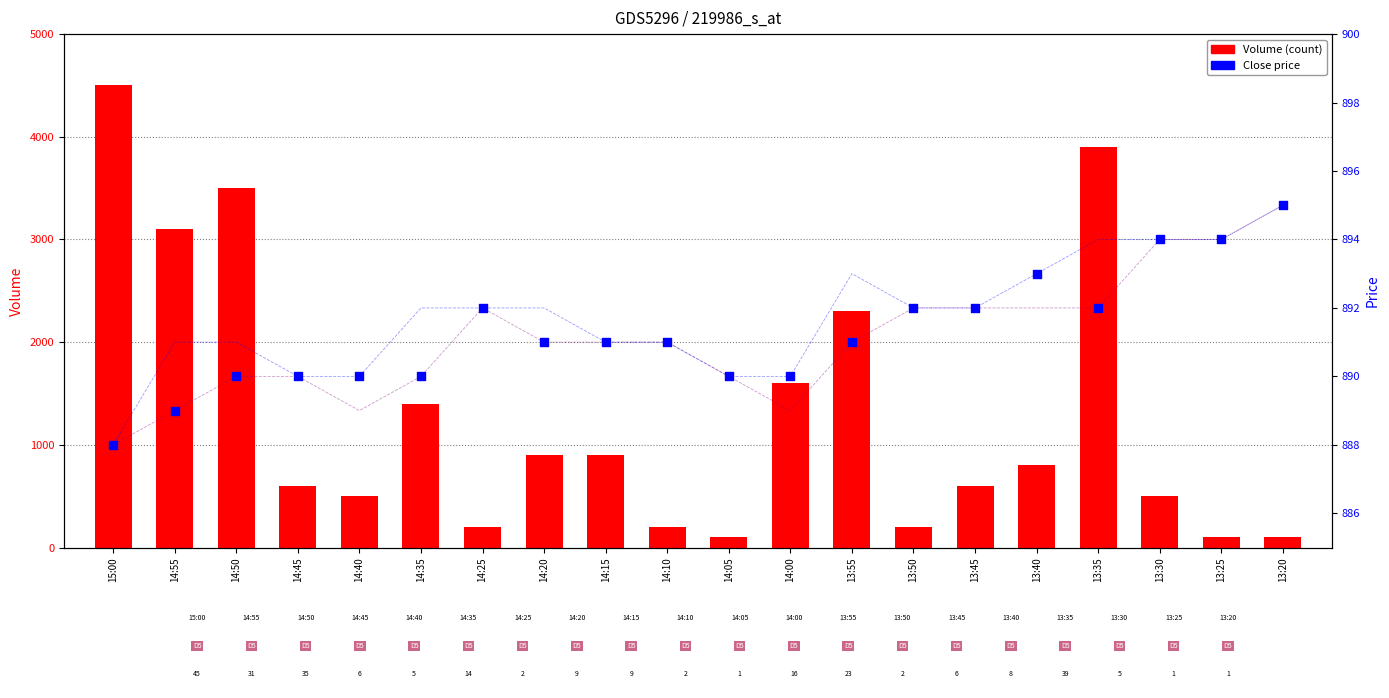

What is the total value across all series at 13:20?

2785